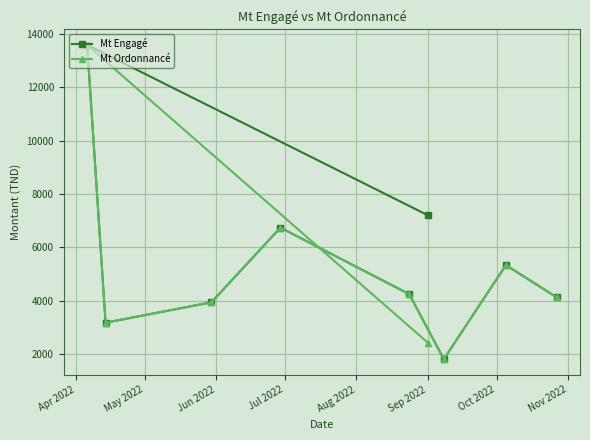

Which series has the largest range (max minus min)?

Mt Engagé